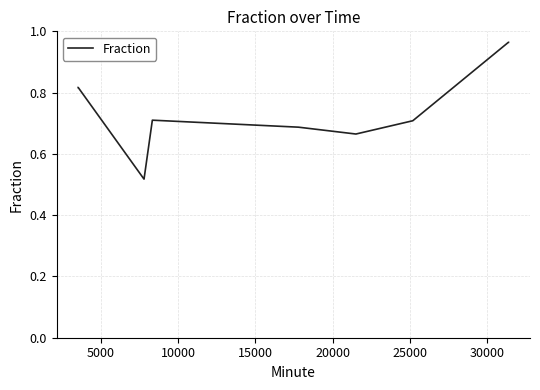

Does the chart have visible grid lines?

Yes